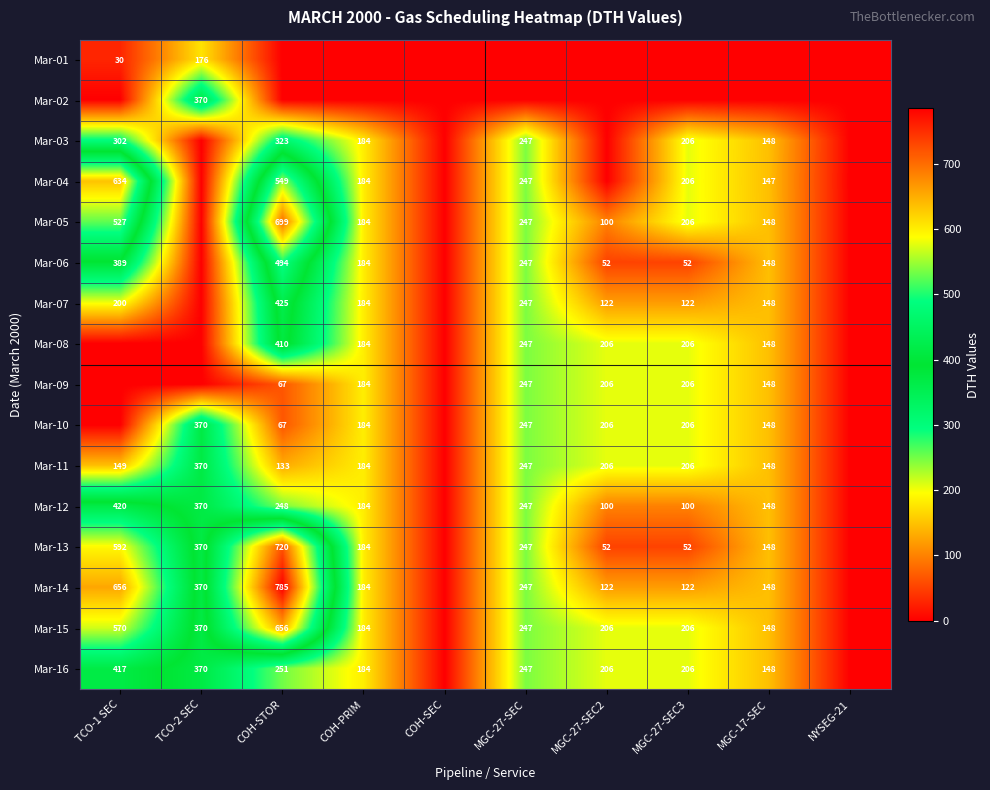

Count the number of data series in this chart.

16